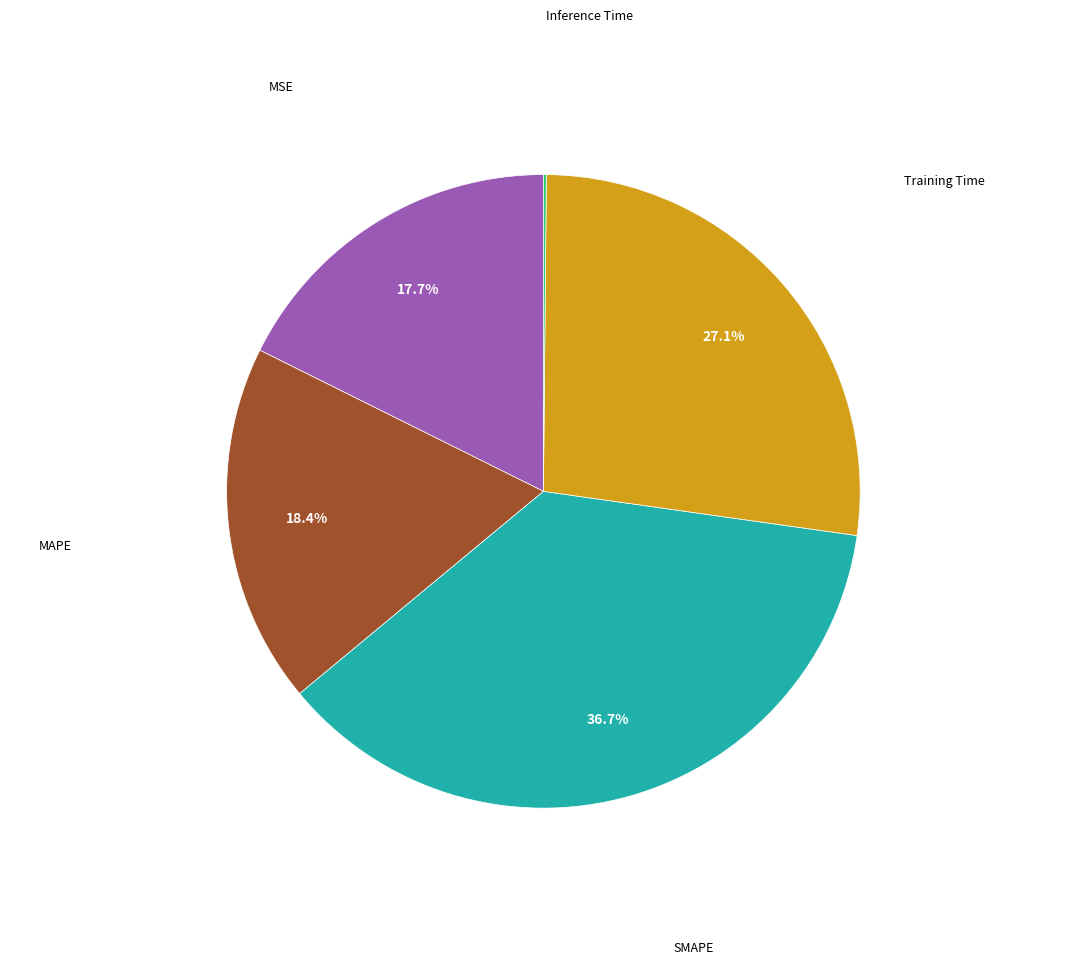

Is there any slice that represents more than half of the pie?

No